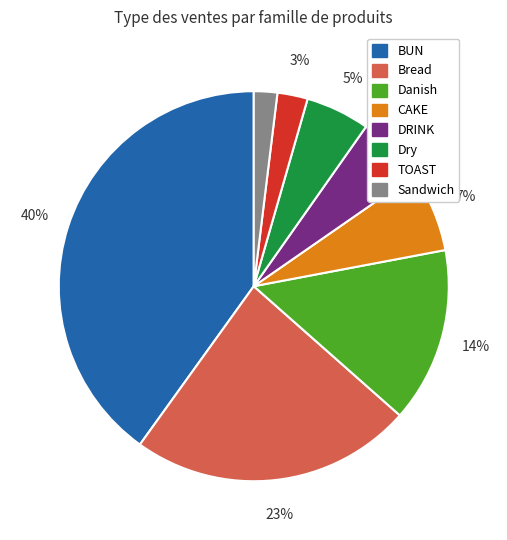

Is there a majority slice in this chart?

No